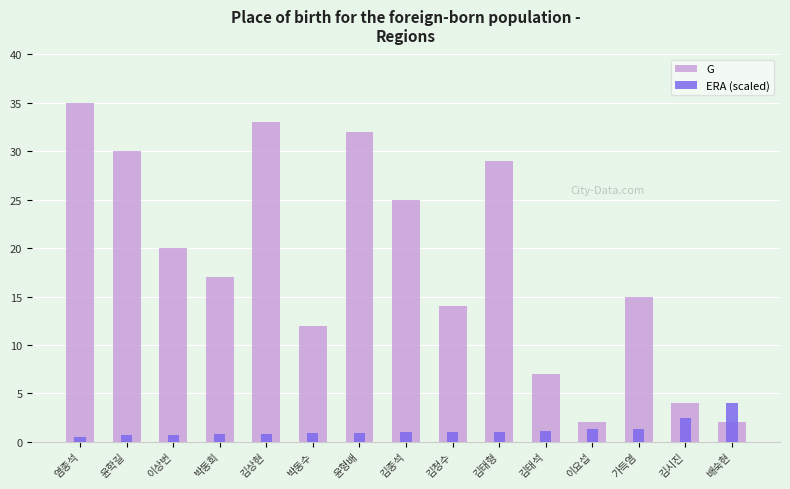

The value of ERA (scaled) at 가득염 is 2.1. True or false?

False